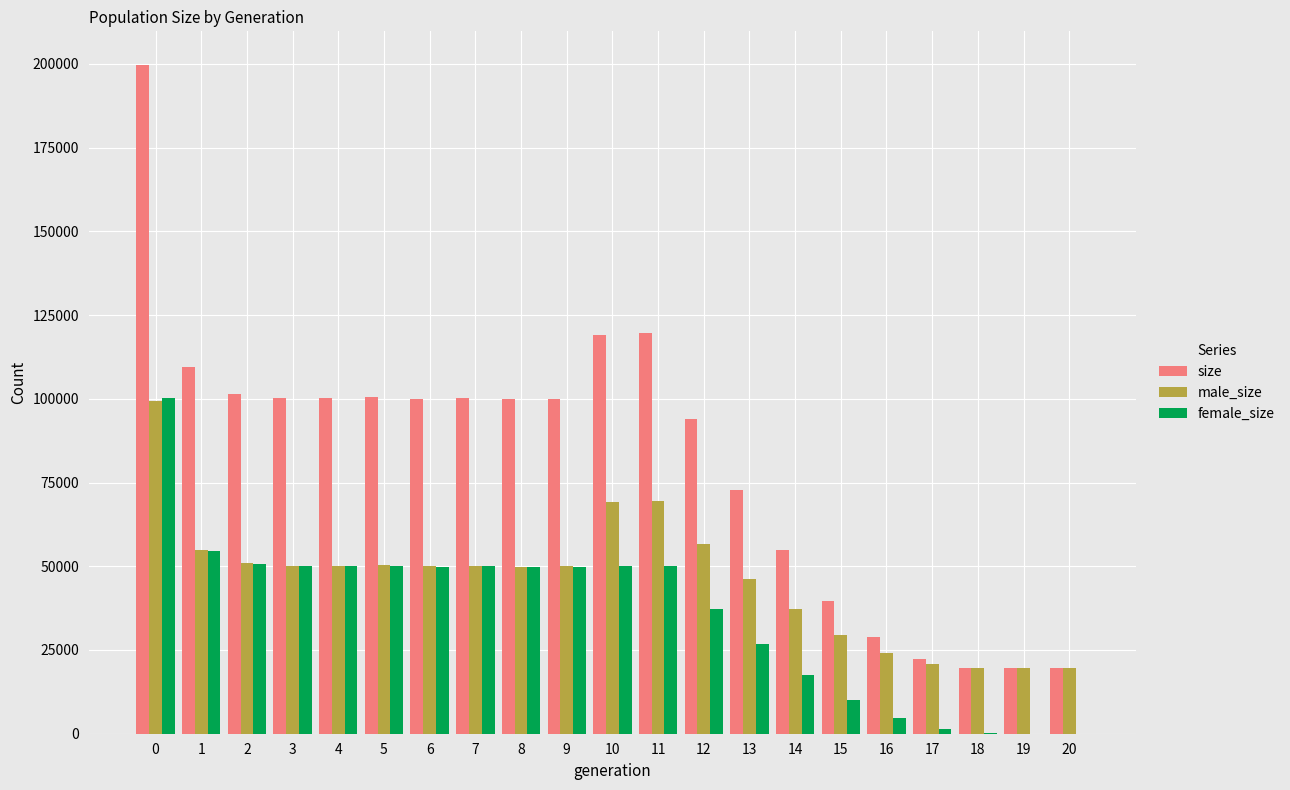

Is it true that male_size equals 72778 at 3?

False